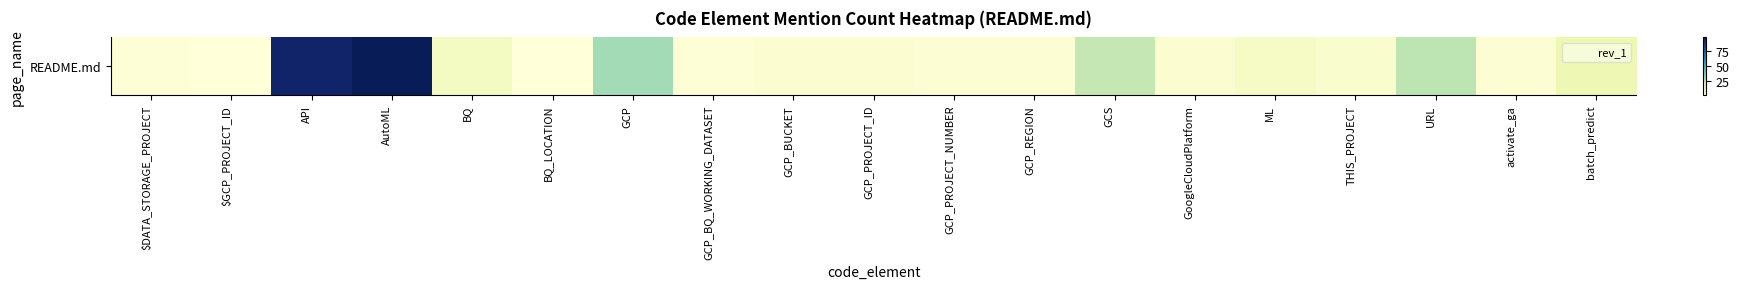

Where is the data nearest to the value 49?

GCP